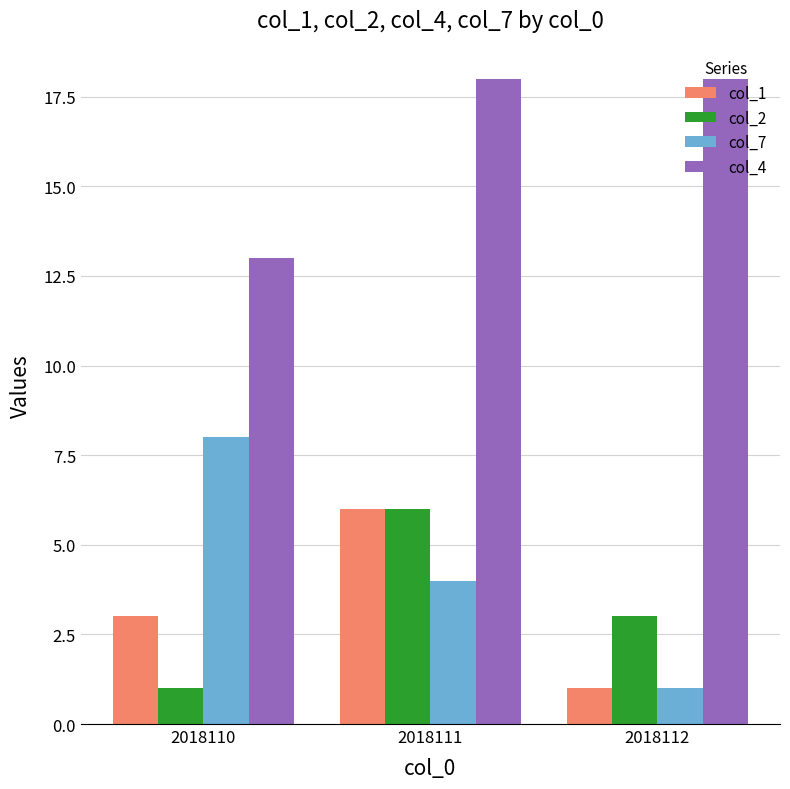

How many categories are shown in the chart?

3